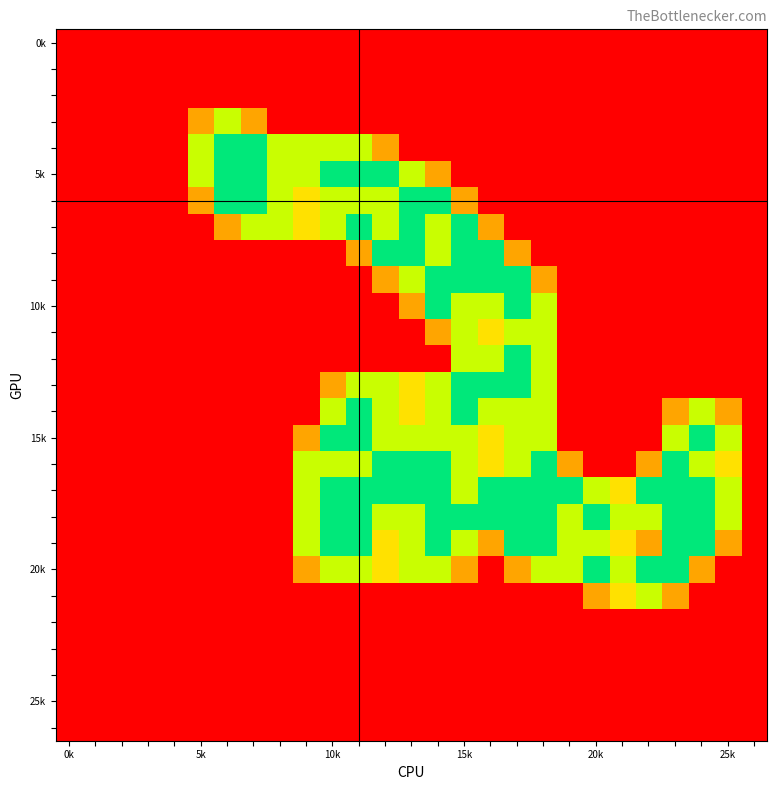

What is the maximum value shown in the chart?

2.0